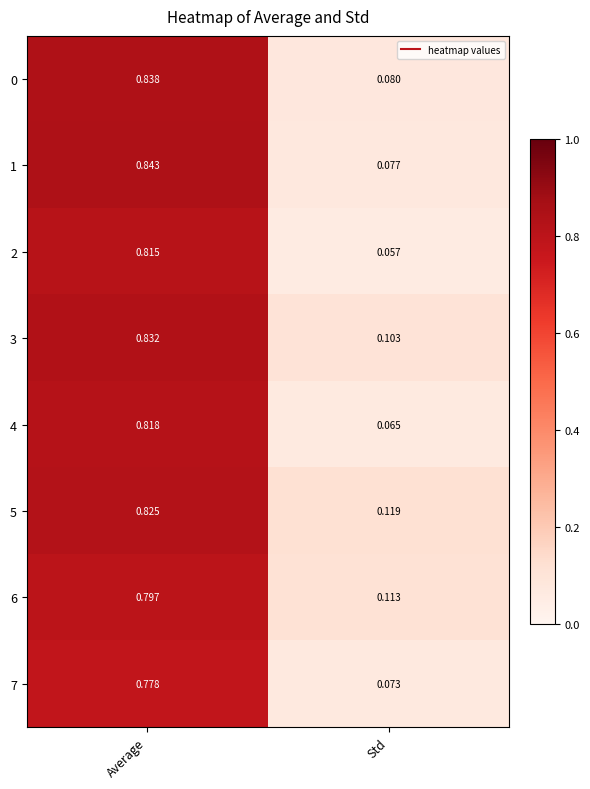

How many distinct data groups are displayed?

8